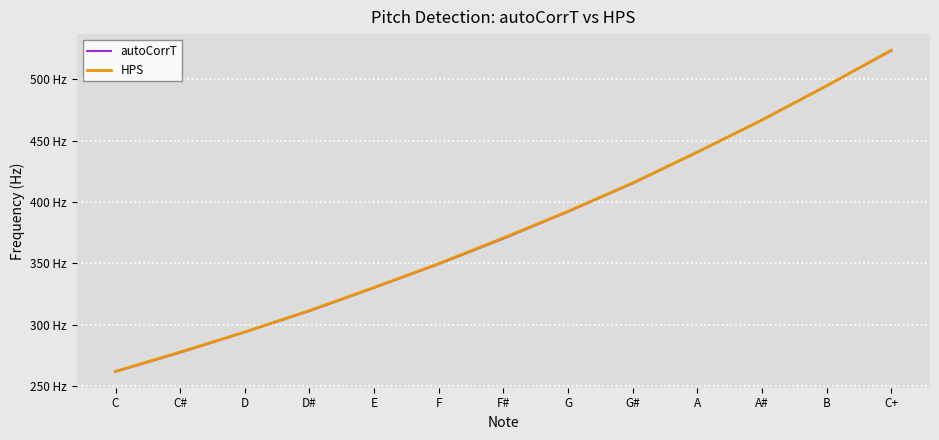

Is it true that HPS equals 640.6 at G?

False